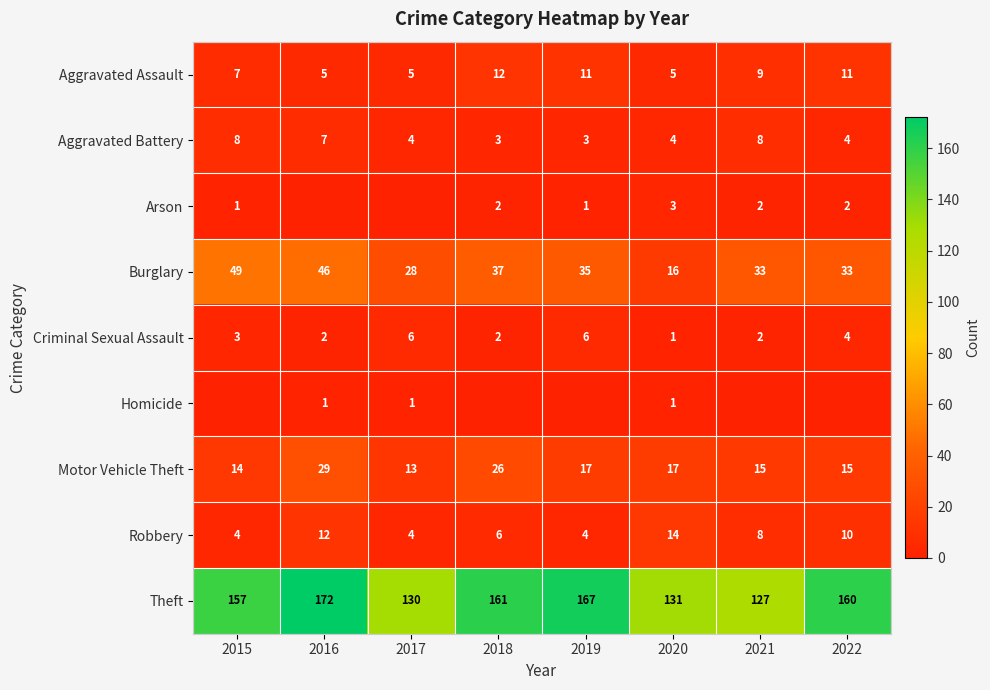

Where does the Aggravated Battery series first go above 4?

2015